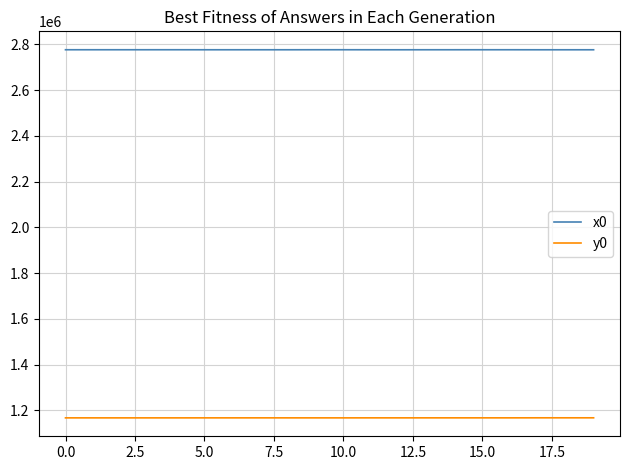

Does the chart have visible grid lines?

Yes